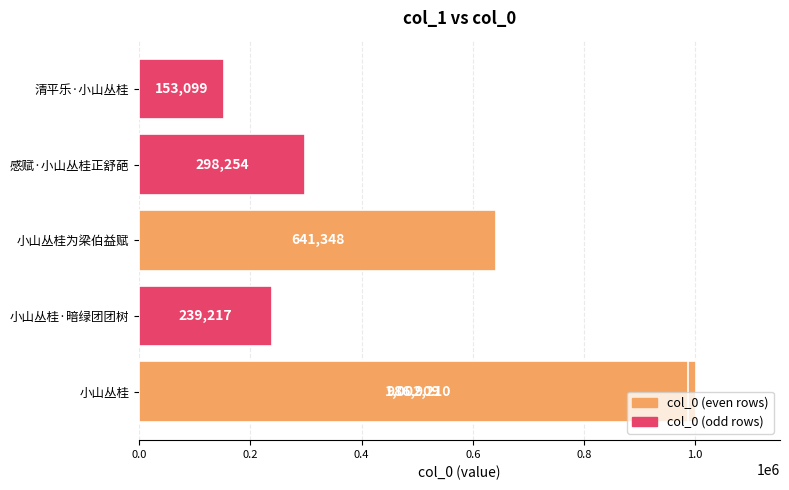

Is it true that the value at 0.0 is 1733791?

False